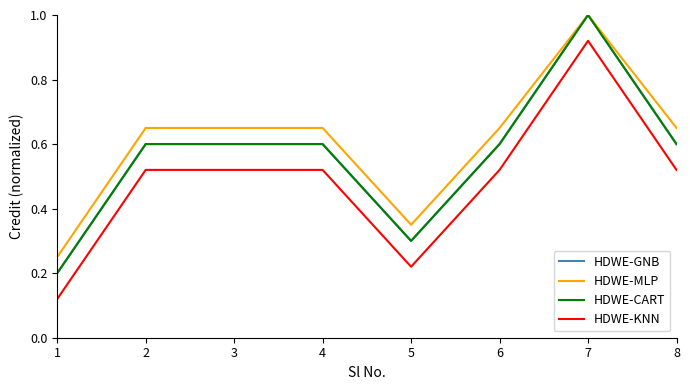

Reading left to right, transcribe all the data shown in this chart.

HDWE-GNB: 0.2	0.6	0.6	0.6	0.3	0.6	1.0	0.6
HDWE-MLP: 0.2	0.7	0.7	0.7	0.3	0.7	1.0	0.7
HDWE-CART: 0.2	0.6	0.6	0.6	0.3	0.6	1.0	0.6
HDWE-KNN: 0.1	0.5	0.5	0.5	0.2	0.5	0.9	0.5